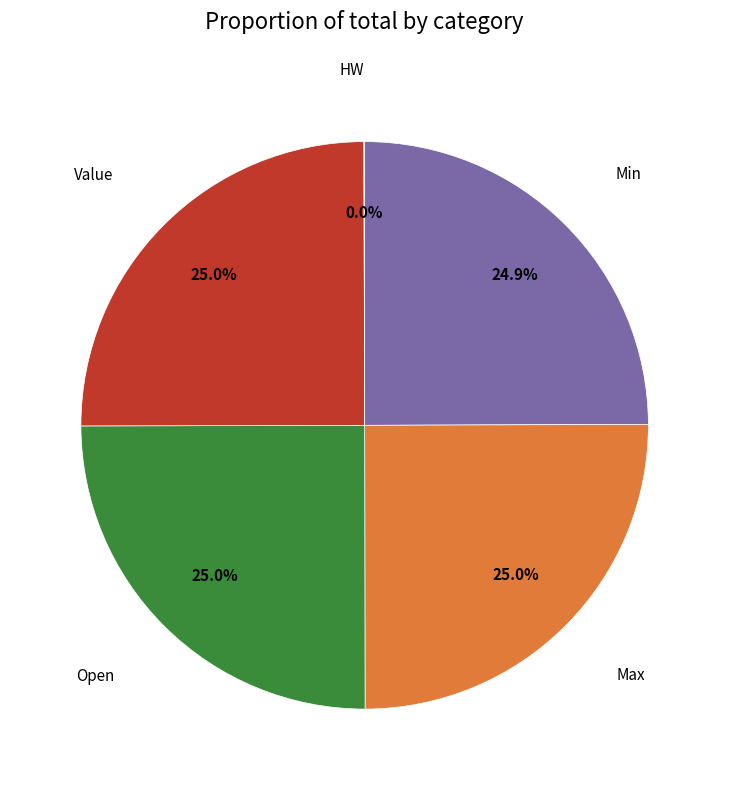

Is there any slice that represents more than half of the pie?

No